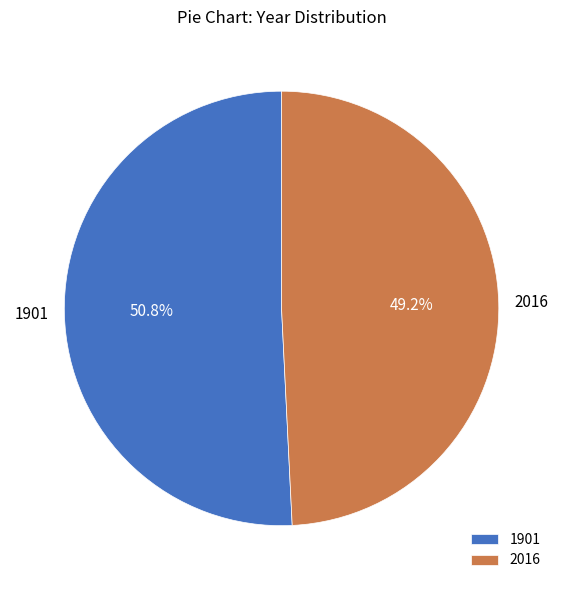

Which slice is the smallest?

2016